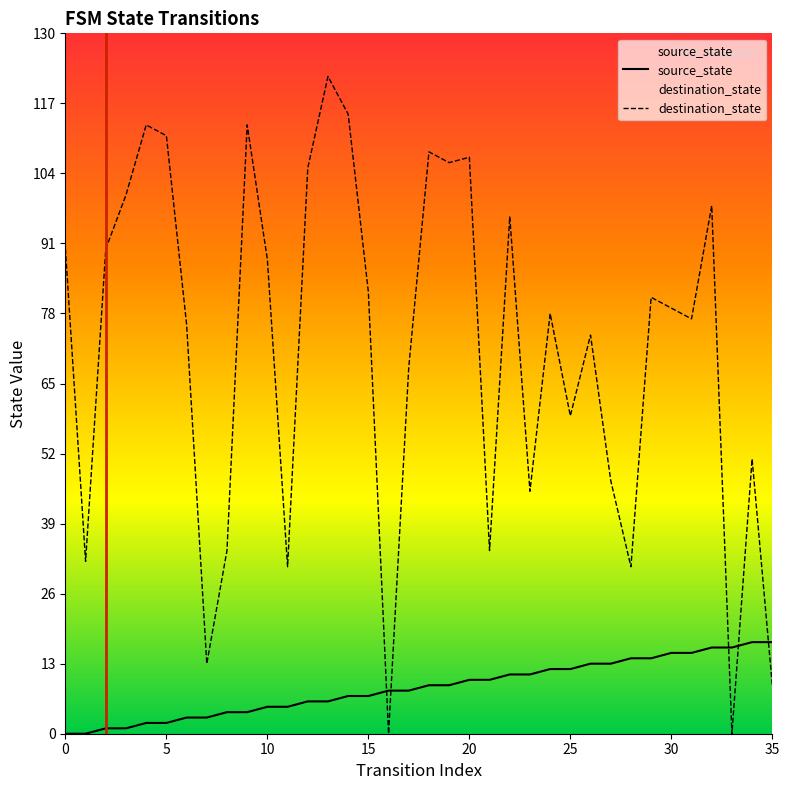

True or false: destination_state and source_state intersect in this chart.

True